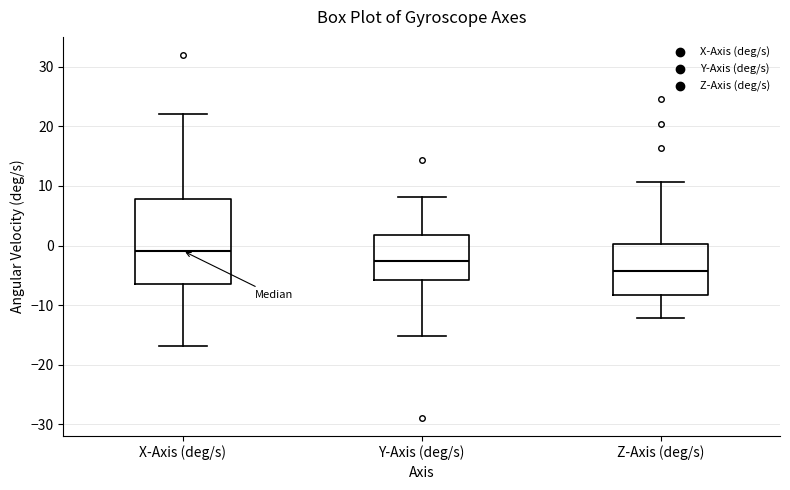

Where is the lower edge of the box for X-Axis (deg/s) on the y-axis? The values are not printed on the chart, so give them approximately, as read against the axis.

-6